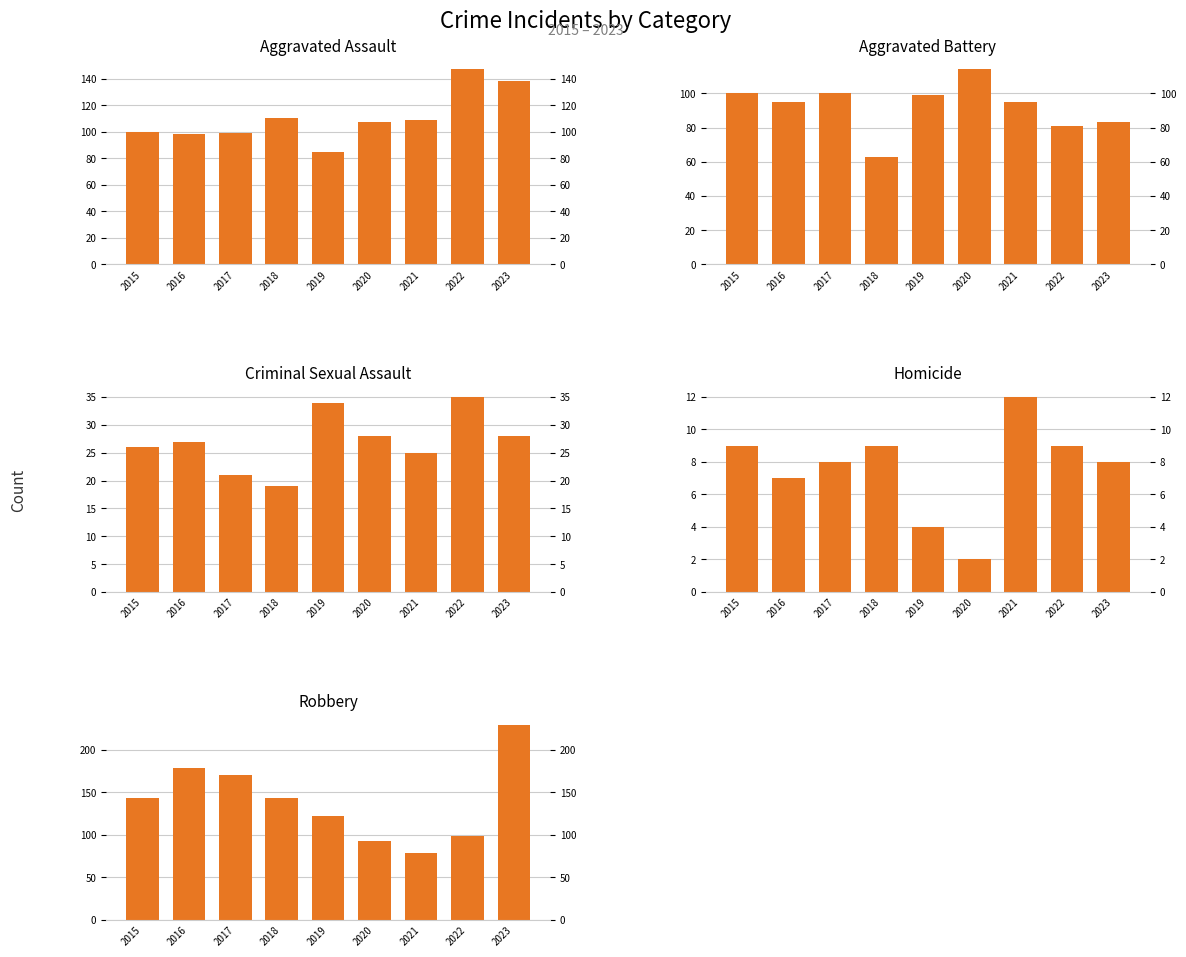

Which series has the widest spread of values?

Robbery